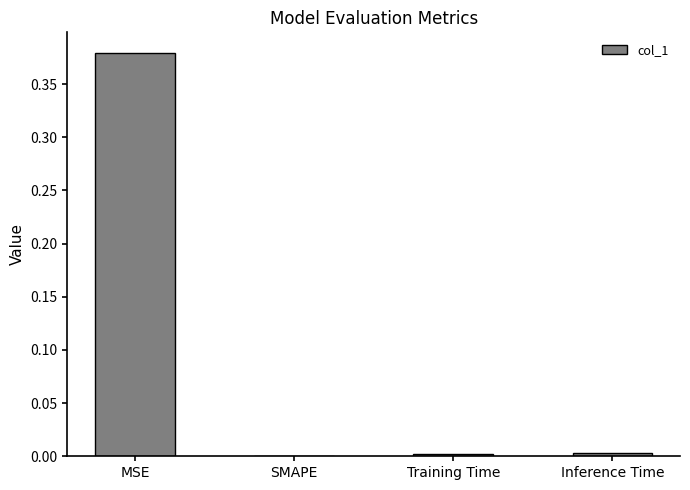

Is it true that the value at SMAPE is 0.3?

False